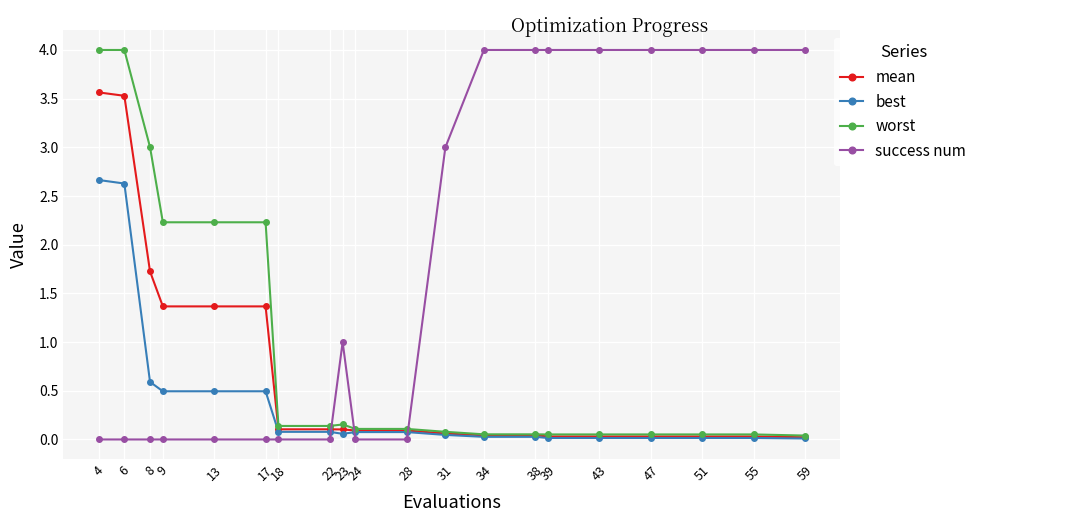

Does the chart display data point markers on the line(s)?

Yes